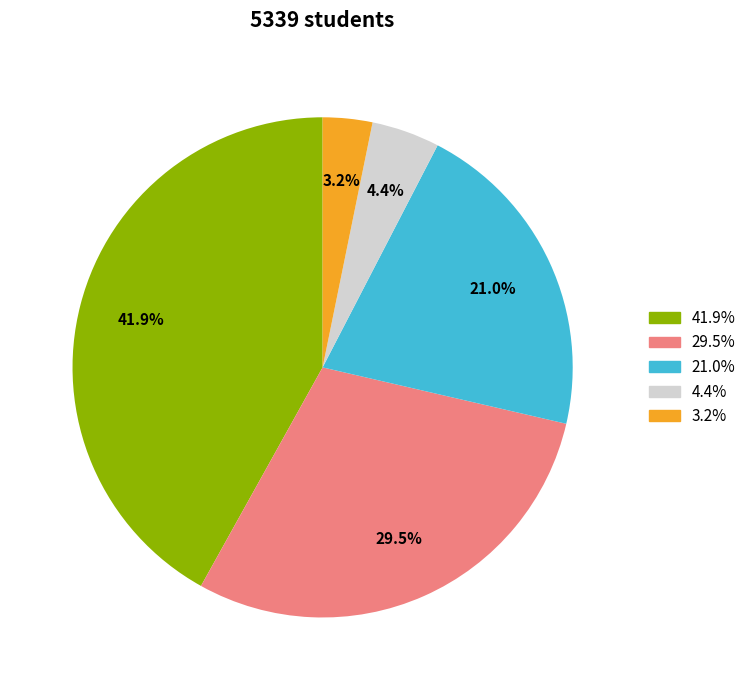

Does any single category account for the majority?

No